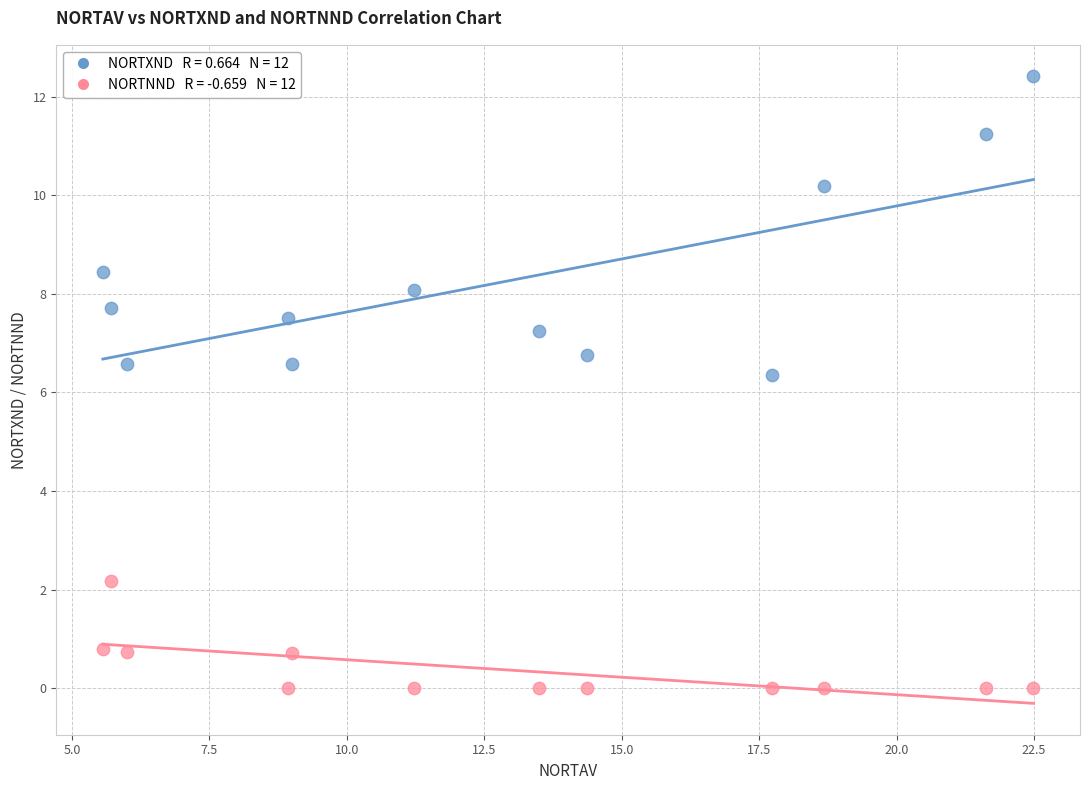

Across all series, what Y value is closest to 6?

6.3